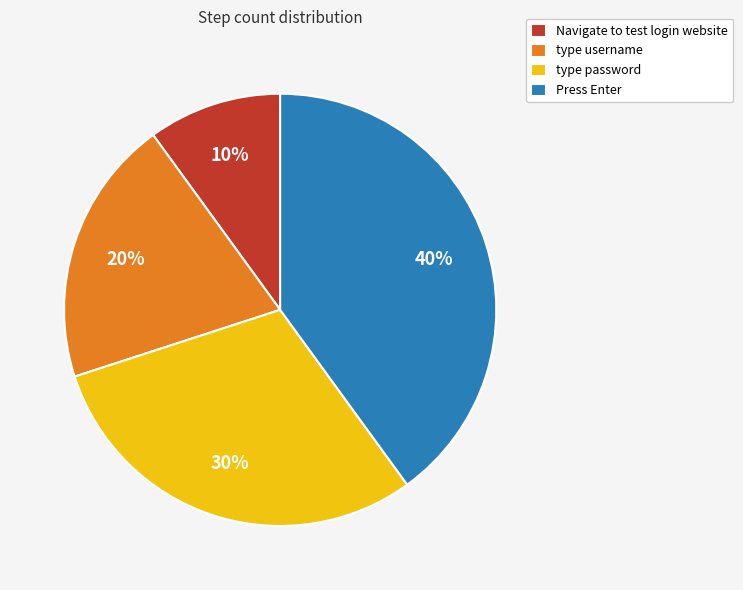

Is there any slice that represents more than half of the pie?

No